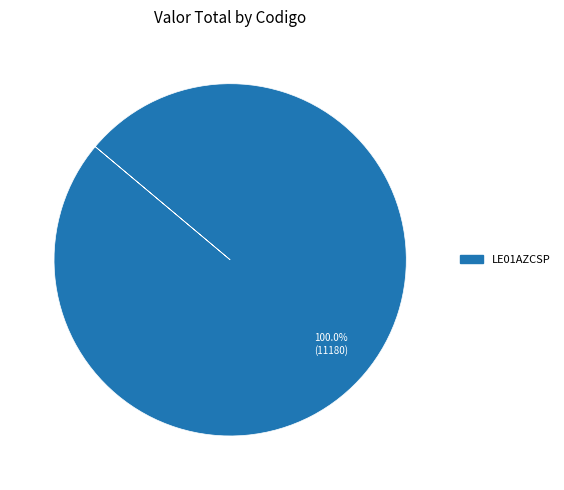

Does any single category account for the majority?

Yes